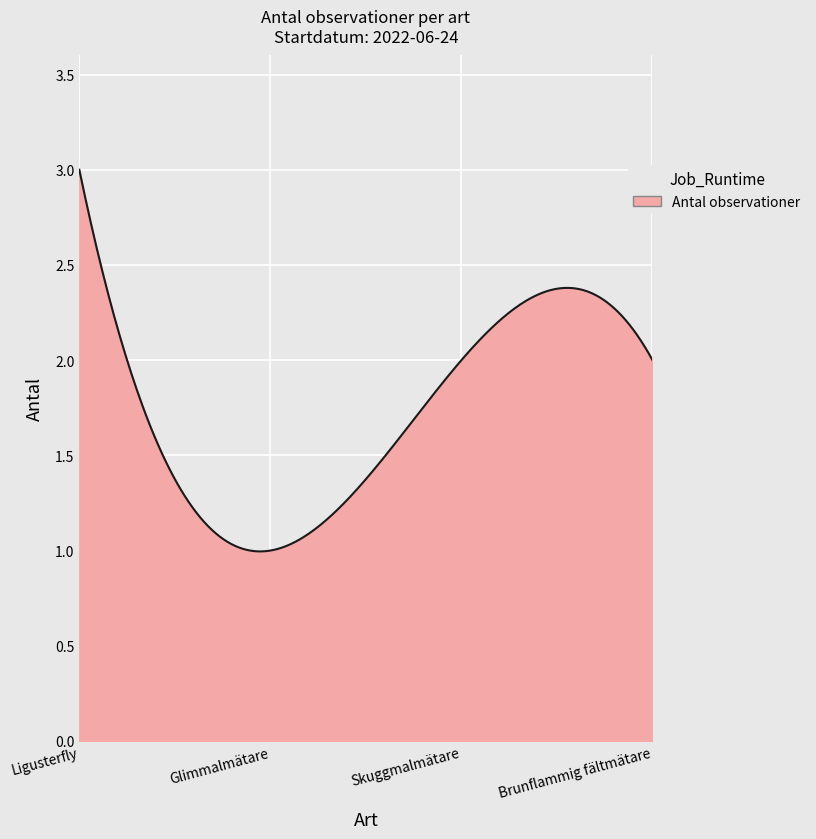

What is the sum of all values?

525.8